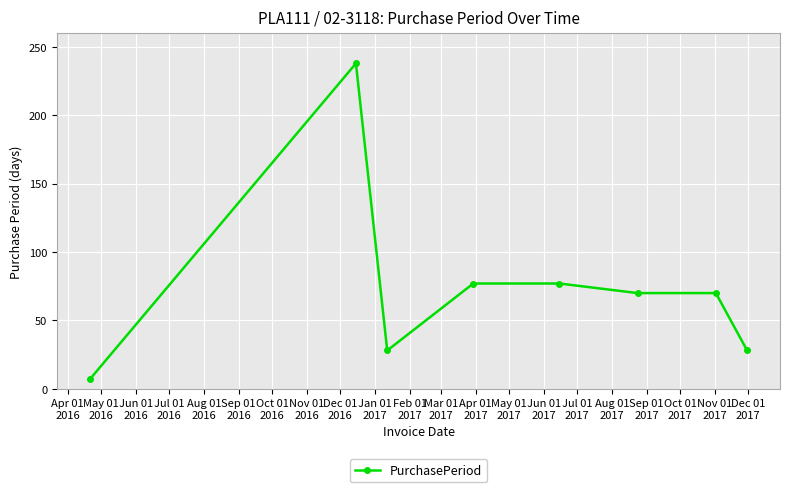

Reading left to right, list all the values displayed in this chart.

7	238	28	77	77	70	70	28